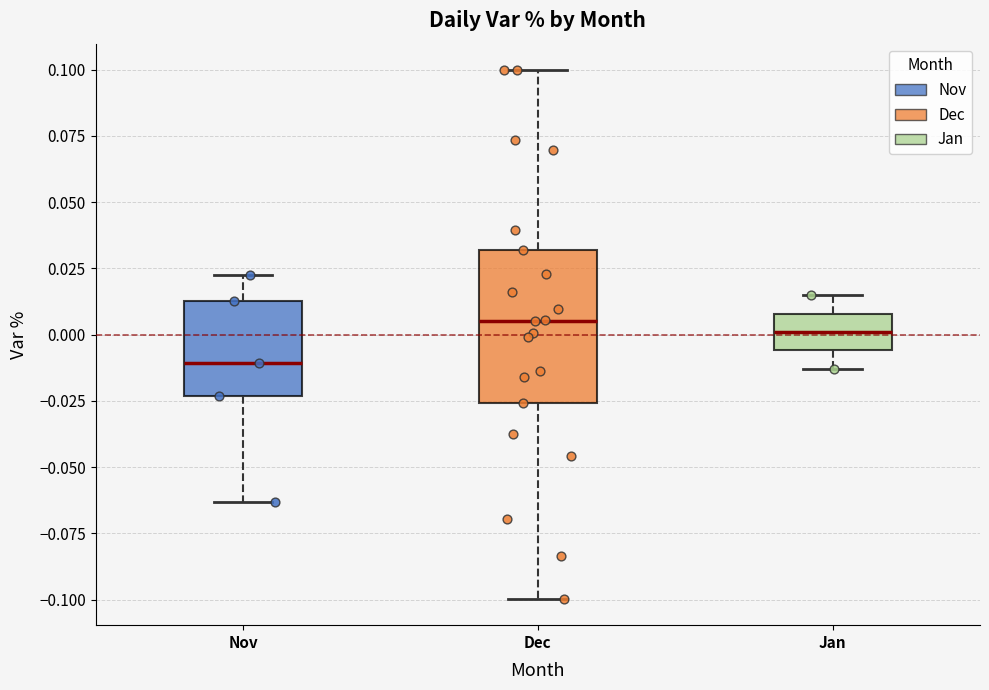

Which box is the tallest, from its lower edge to its upper edge?

Dec